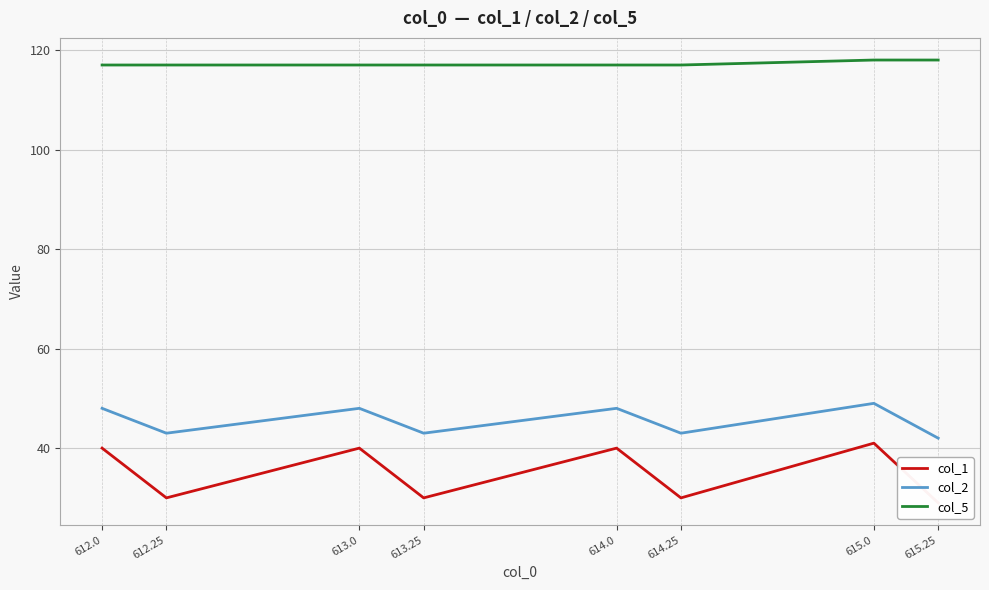

How many col_2 values are between 43 and 48?

6